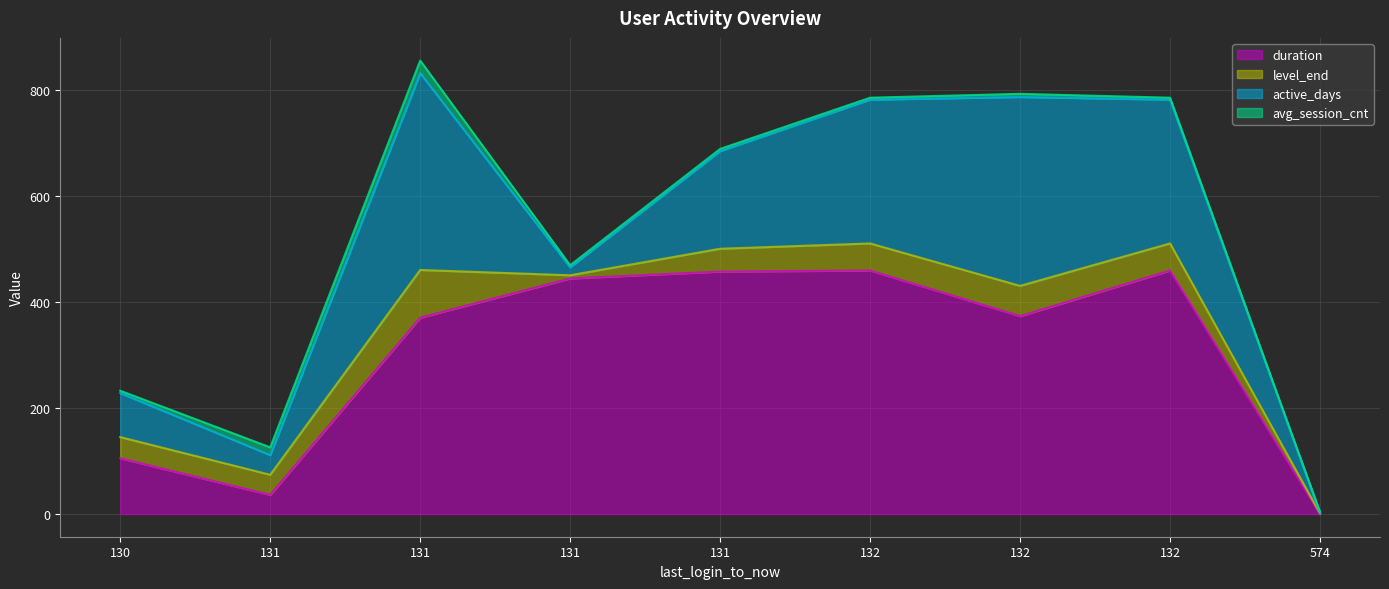

Where is the first local maximum for level_end?

131